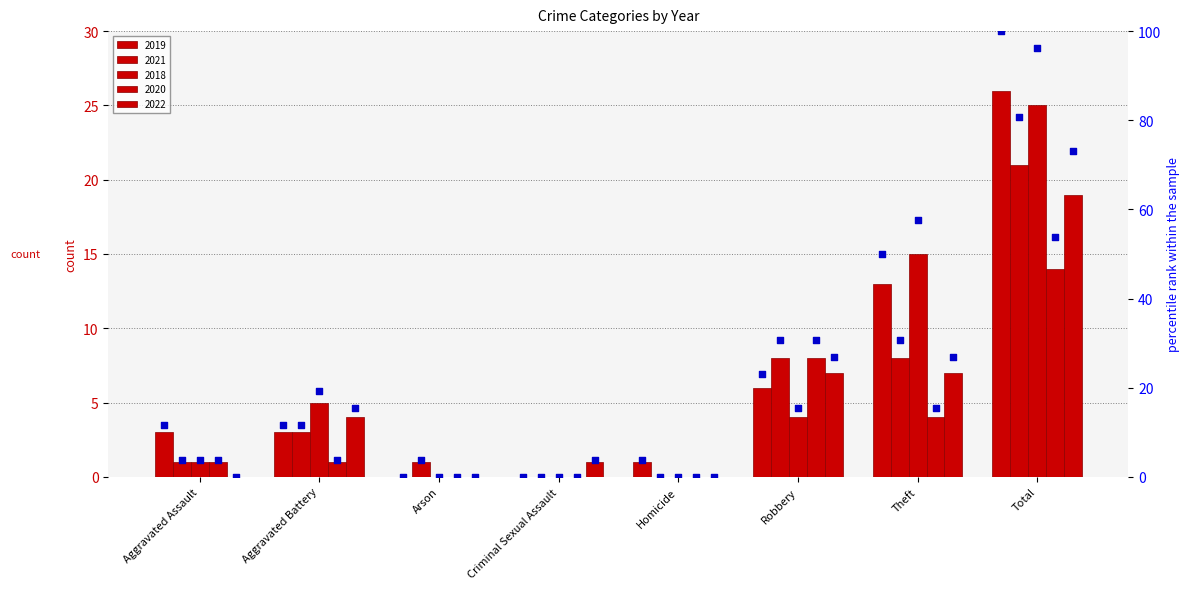

Which series contains the lowest Y value?

2019 pct